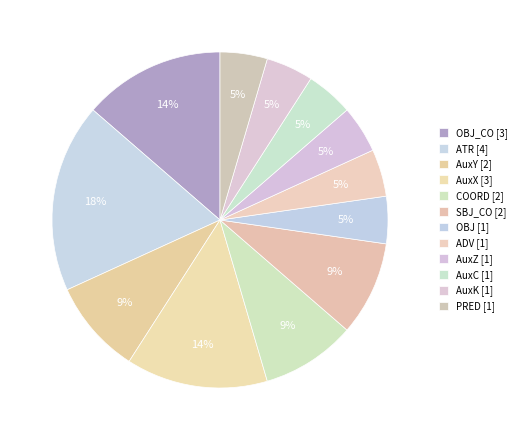

Count the number of slices in the pie.

12